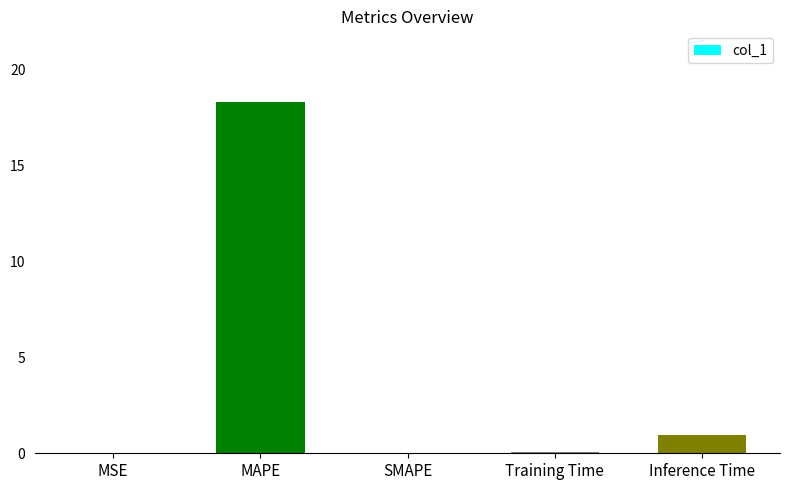

How many series are shown in this chart?

1